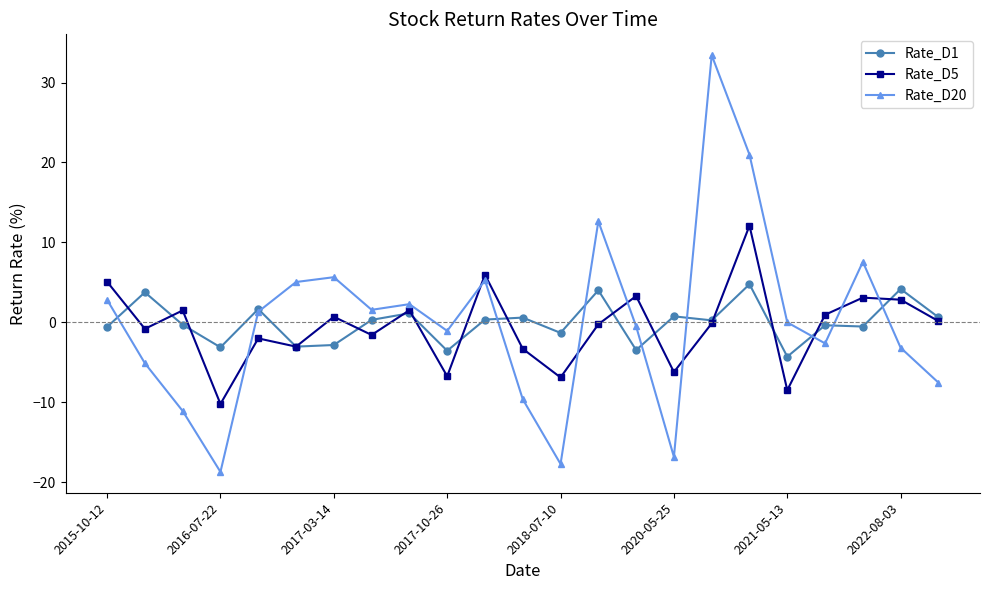

Which series has the largest range (max minus min)?

Rate_D20